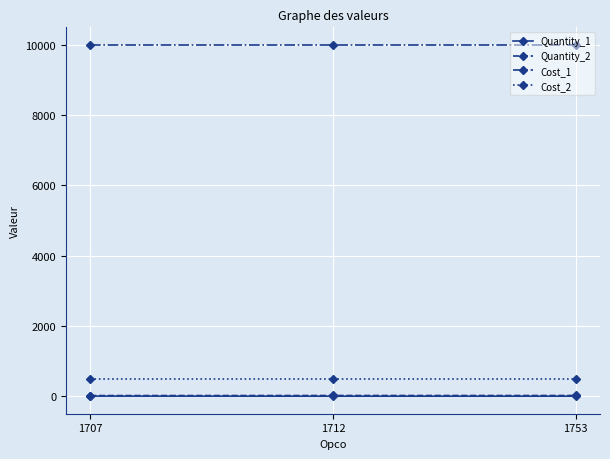

The Cost_2 series shows 846 at 1712. True or false?

False